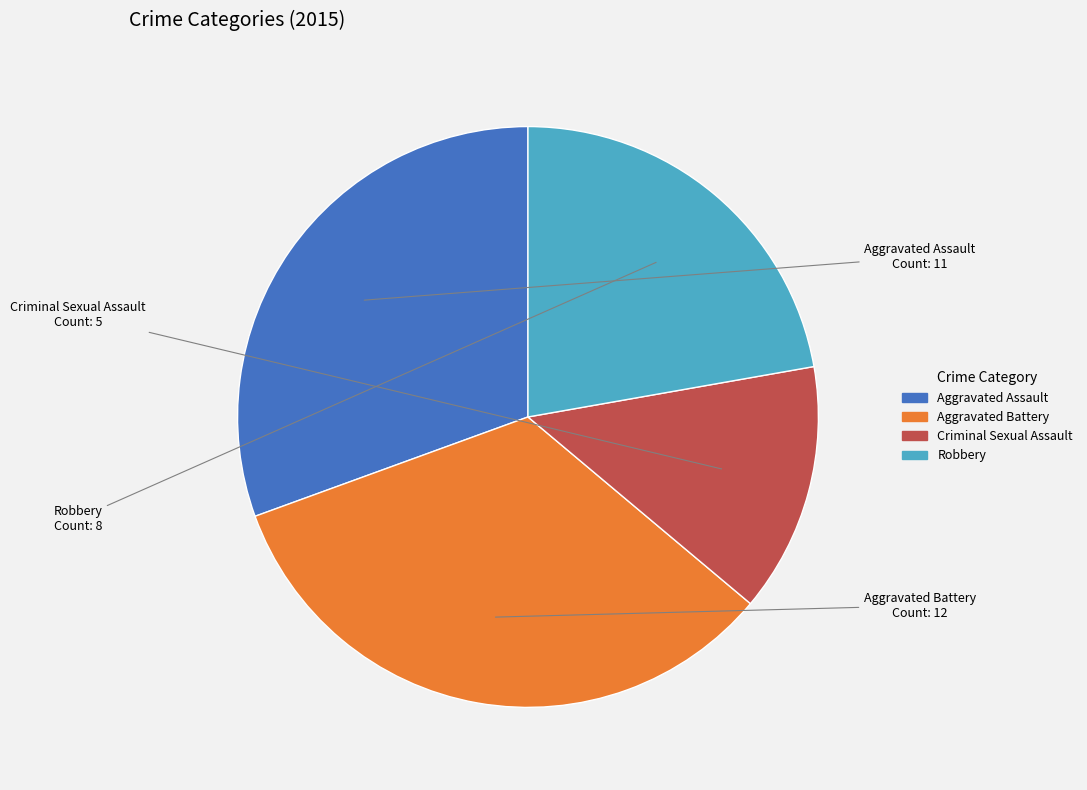

Which slice is the smallest?

Criminal Sexual Assault